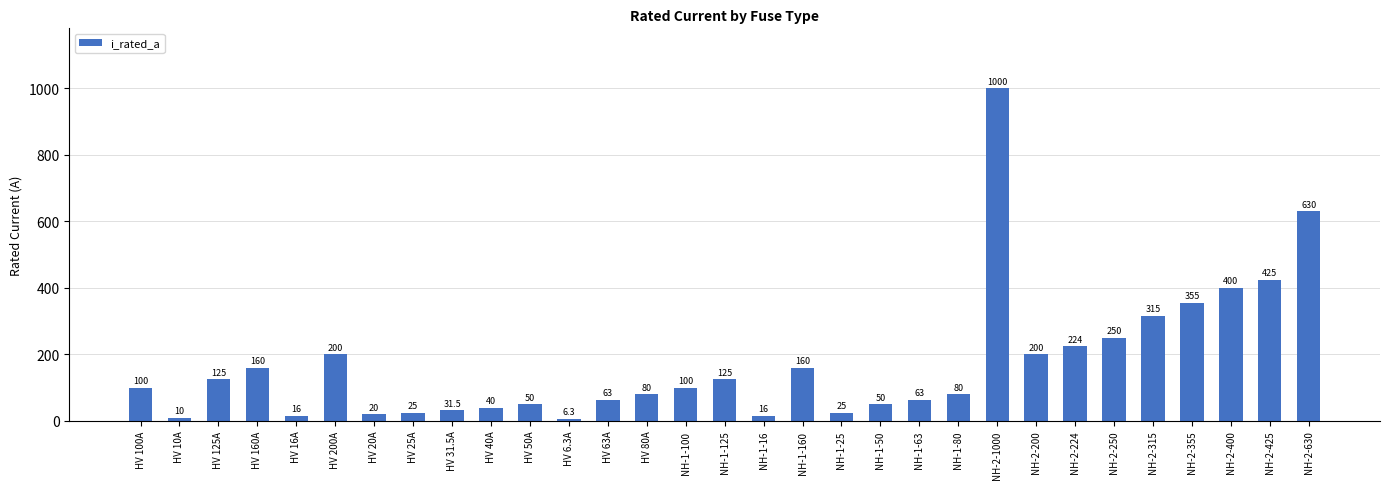

Which label corresponds to the smallest value in the chart?

HV 6.3A